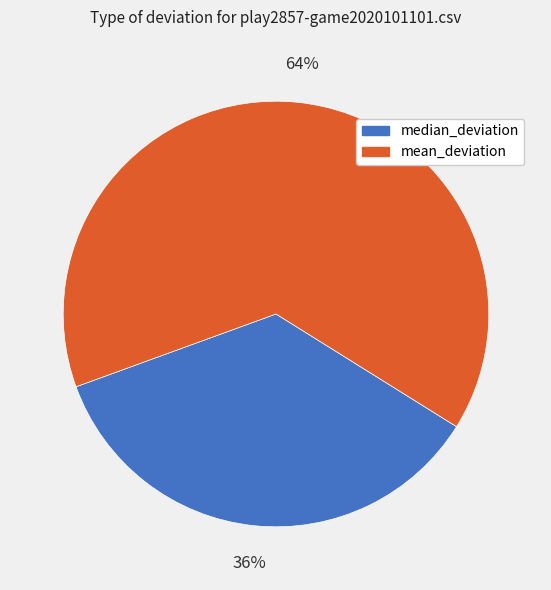

Is it true that median_deviation is 21% of the pie?

False